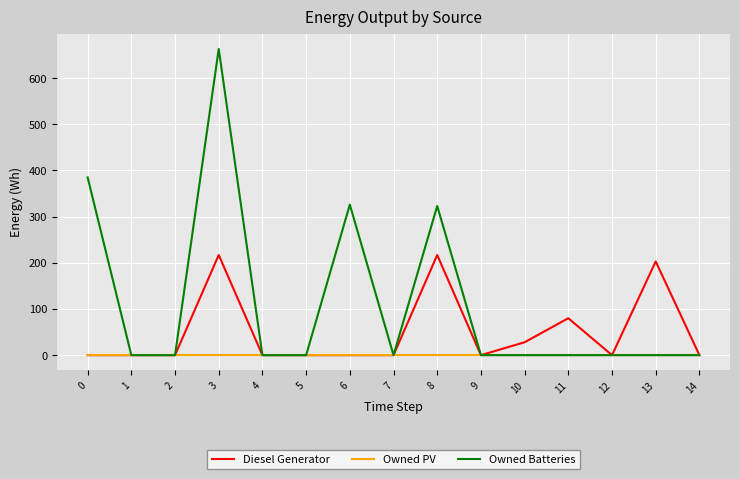

Which series has the largest total across all categories?

Owned Batteries